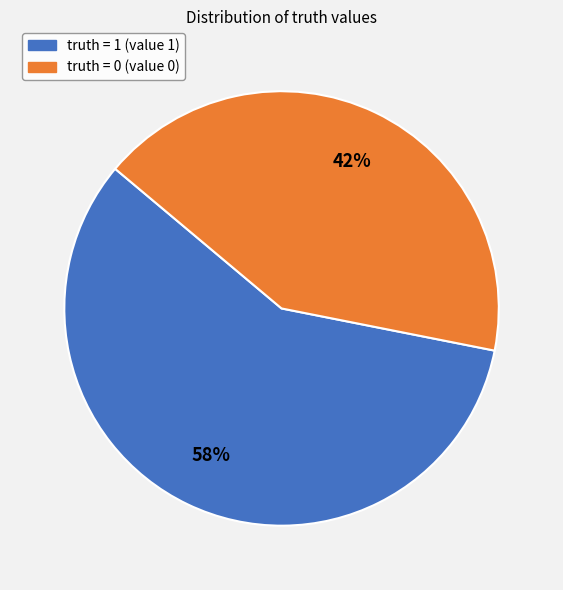

Is there any slice that represents more than half of the pie?

Yes